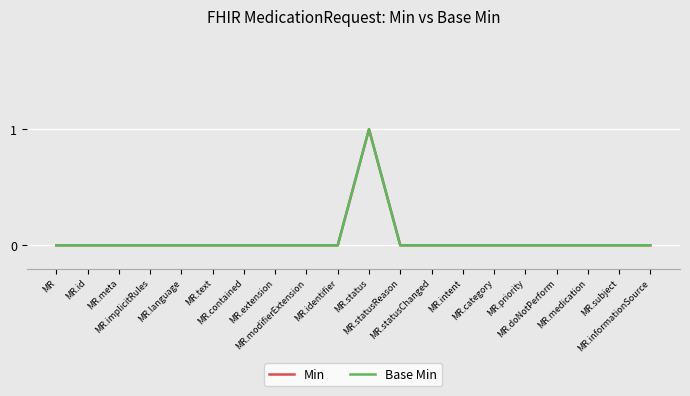

True or false: Base Min and Min cross at least once.

False